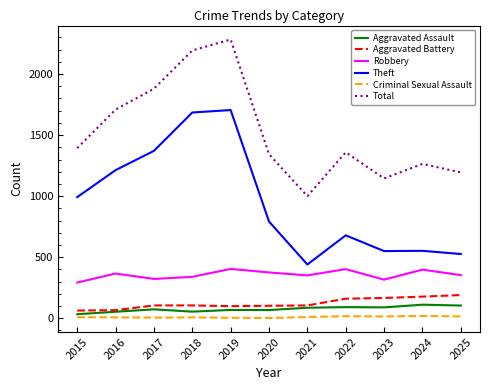

Where is Theft nearest to the value 1072?

2015